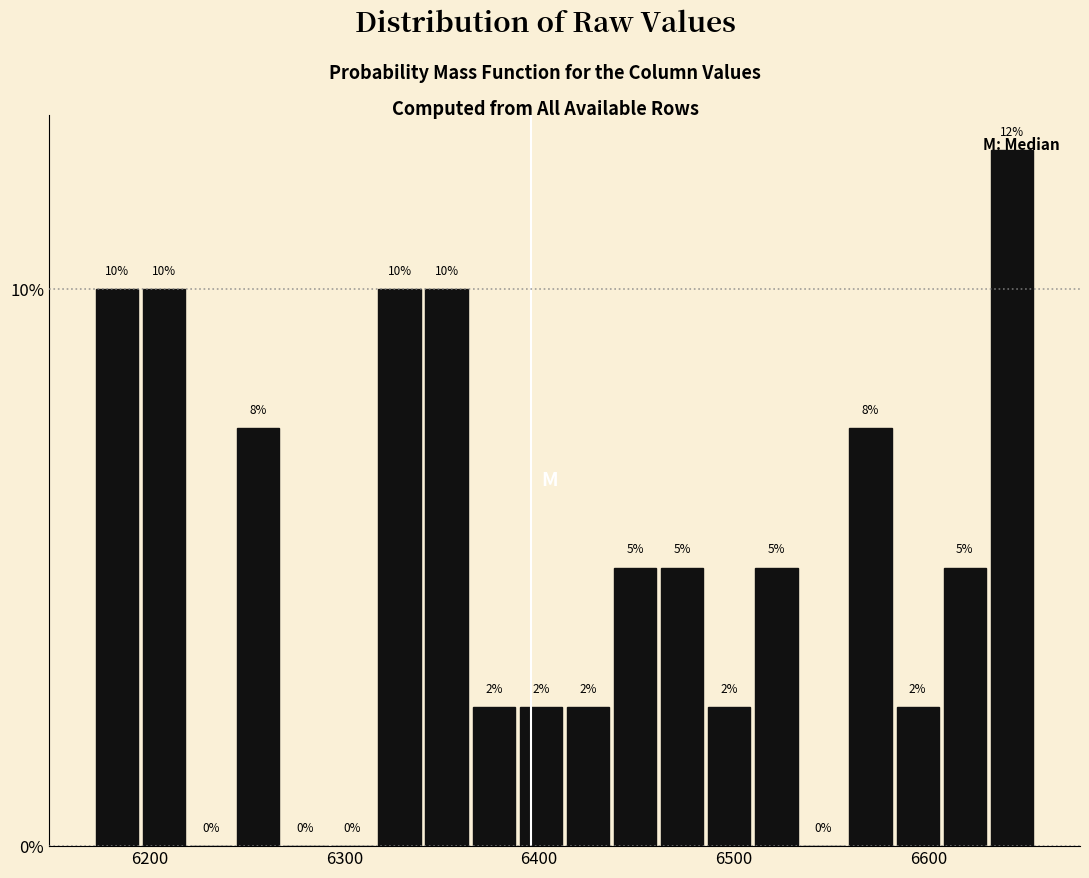

Around what value on the x-axis is the tallest bar? Give the approximate position of its centre, as read against the axis.

6640